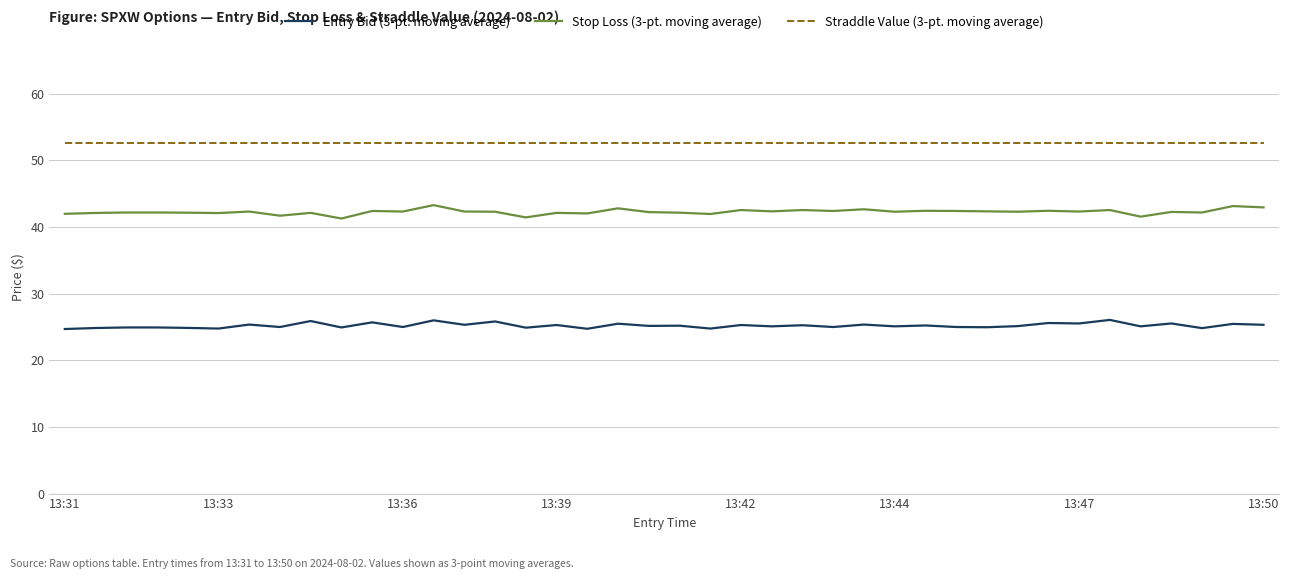

Which series has the largest total across all categories?

Straddle Value (3-pt. moving average)